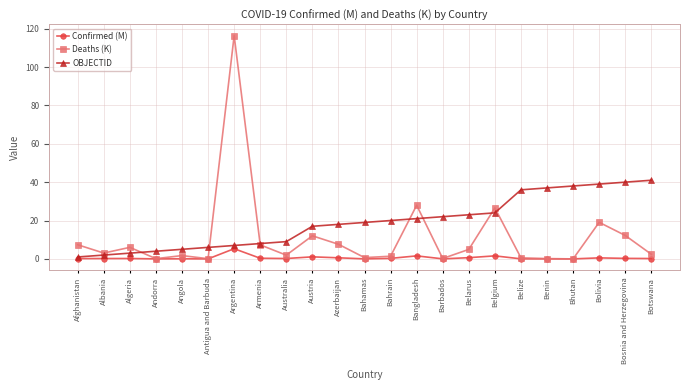

What is the label of the 10th point from the right?

Bangladesh